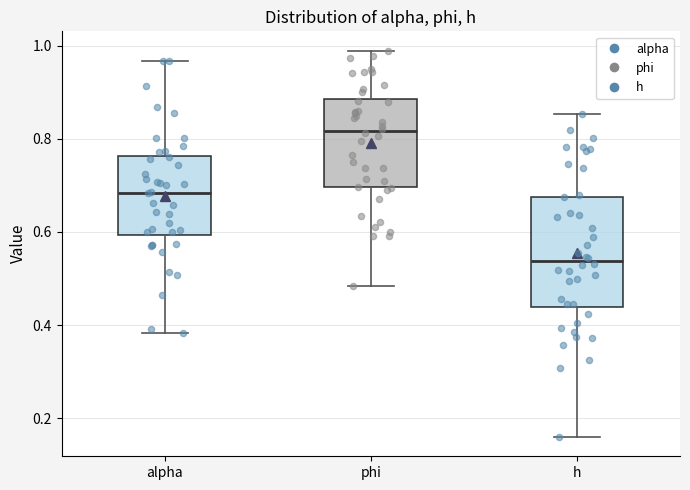

Comparing the boxes themselves (not the whiskers), which one is the tallest?

h